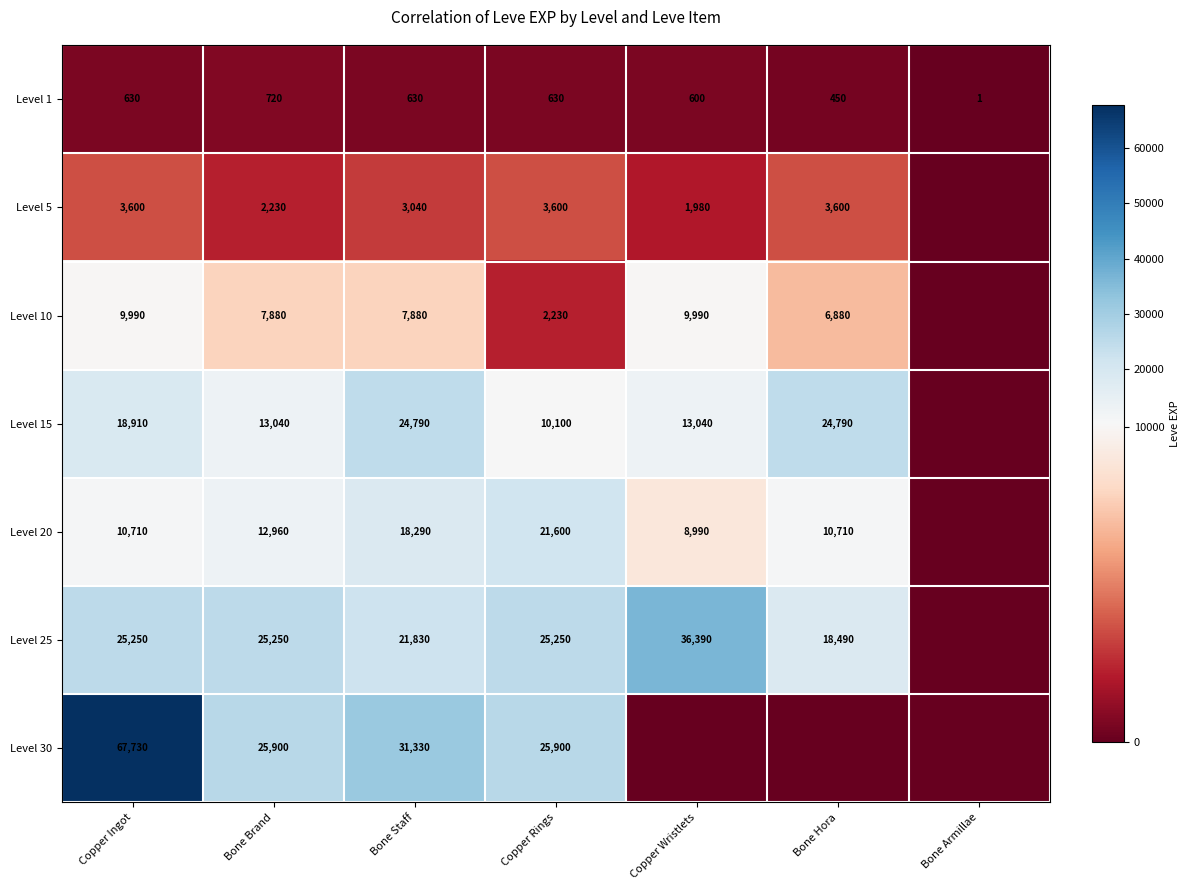

True or false: Level 10 has a value of 9990 at Copper Wristlets.

True